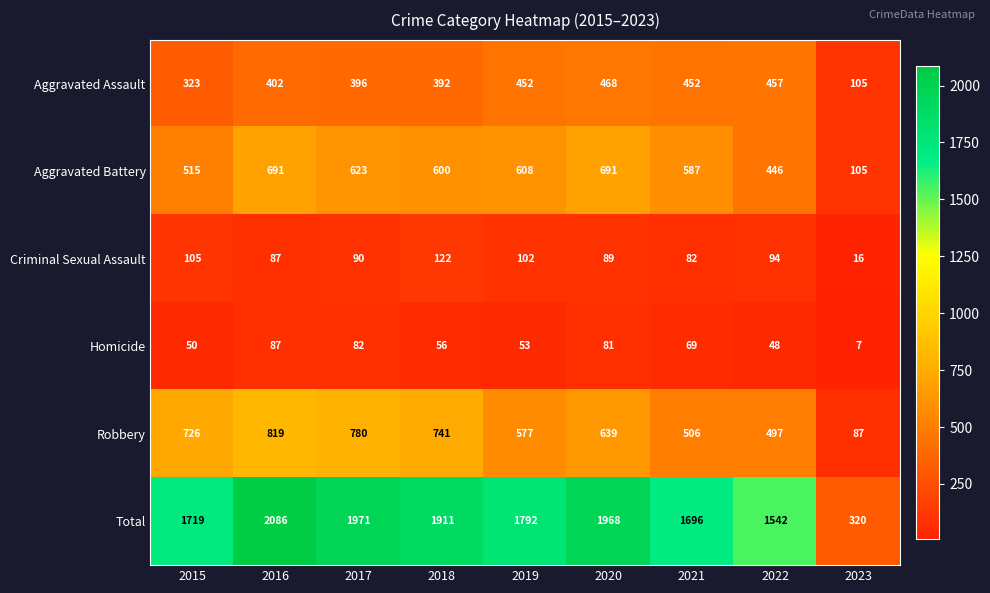

Rank the categories by Criminal Sexual Assault value from lowest to highest.

2023, 2021, 2016, 2020, 2017, 2022, 2019, 2015, 2018